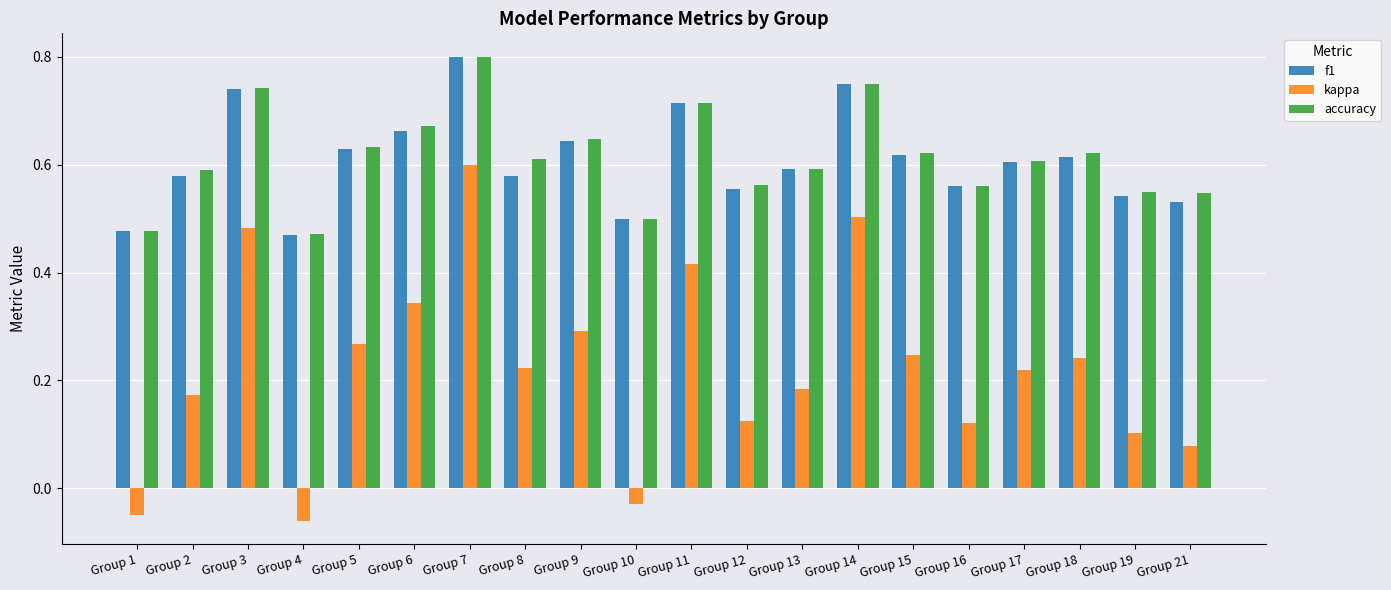

Count the number of data series in this chart.

3